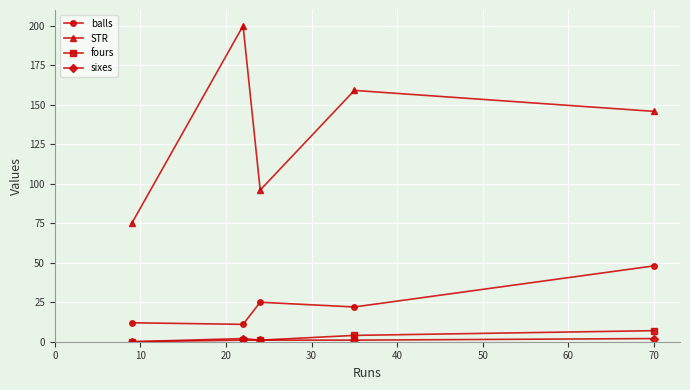

What is the lowest value of the STR series?

75.0